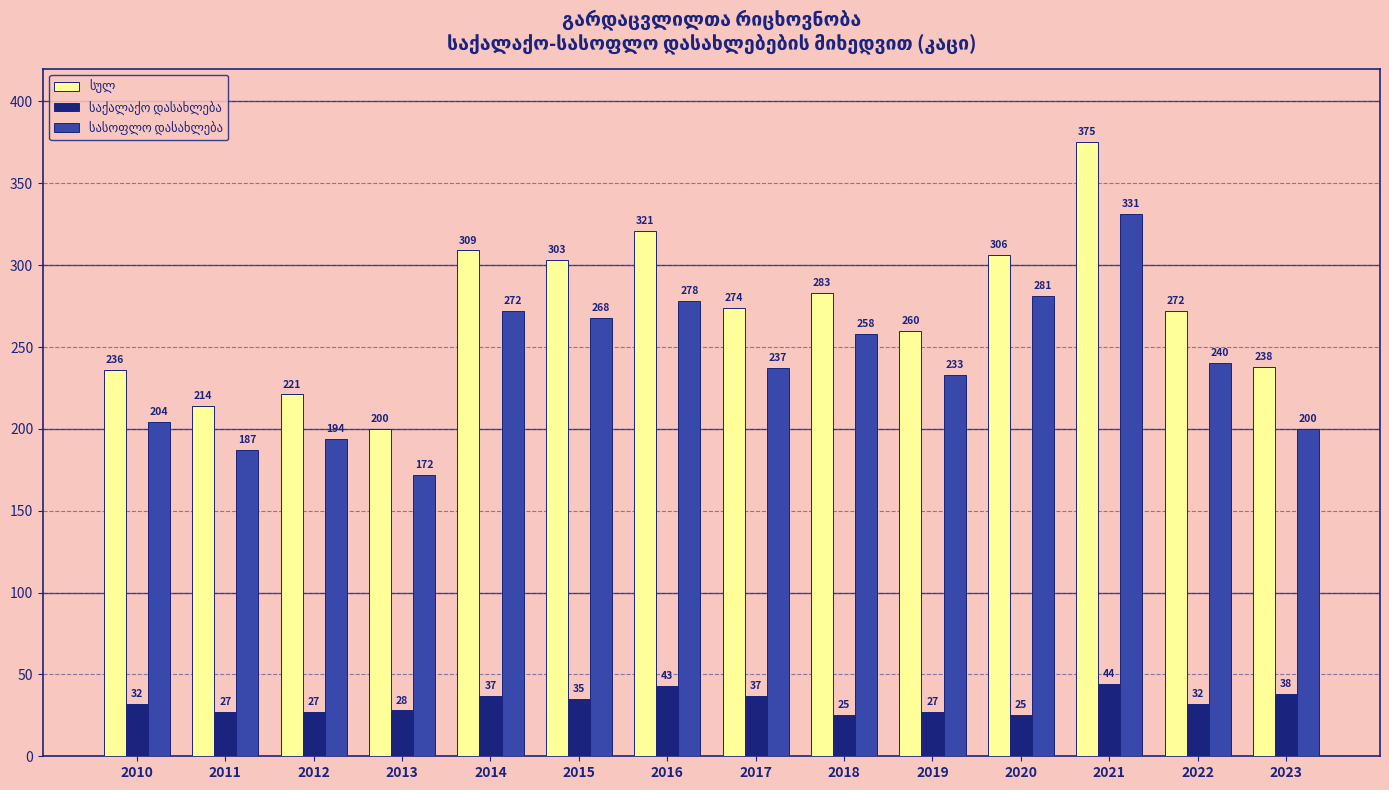

What is the smallest value displayed?

25